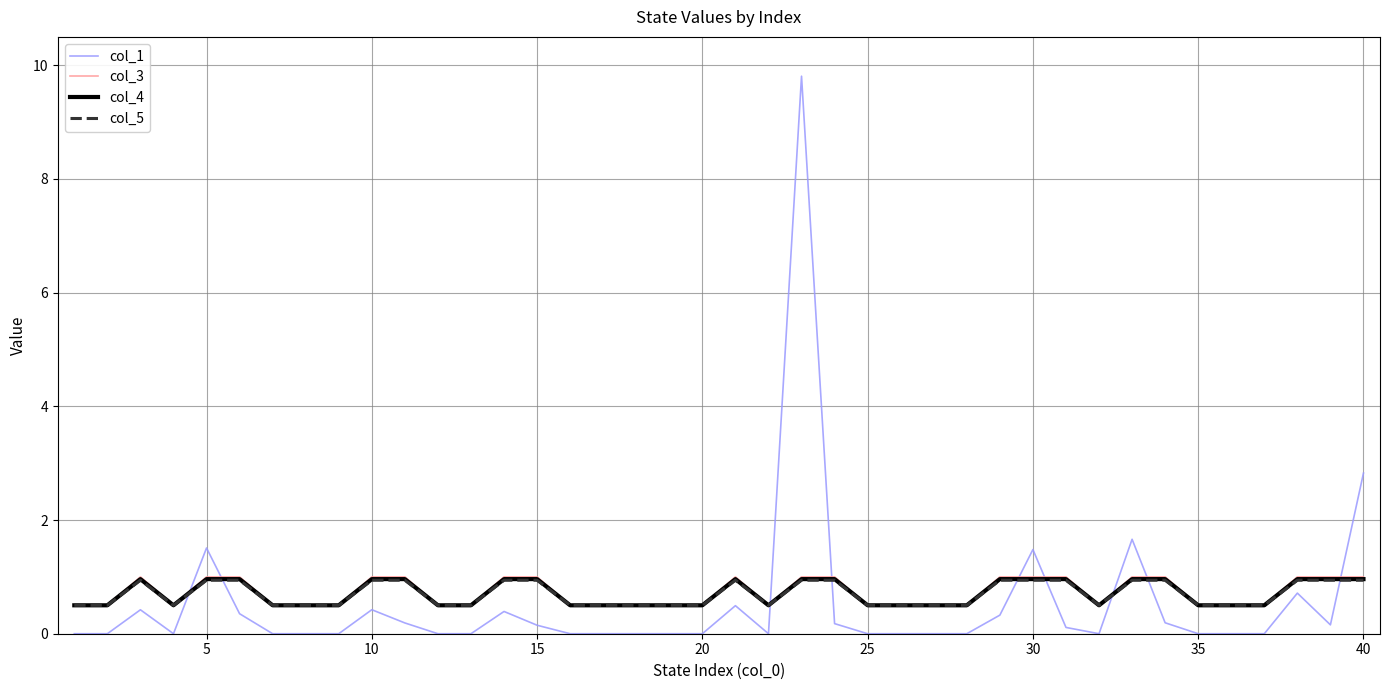

Which series has the largest range (max minus min)?

col_1